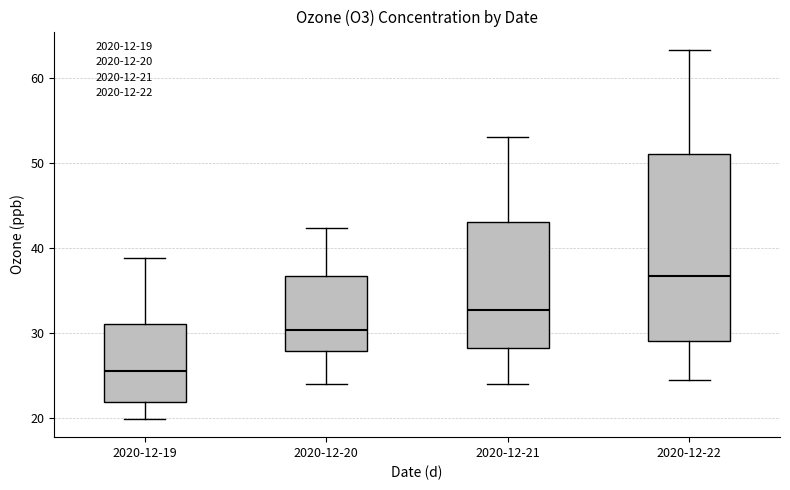

Which box has the lowest median line?

2020-12-19